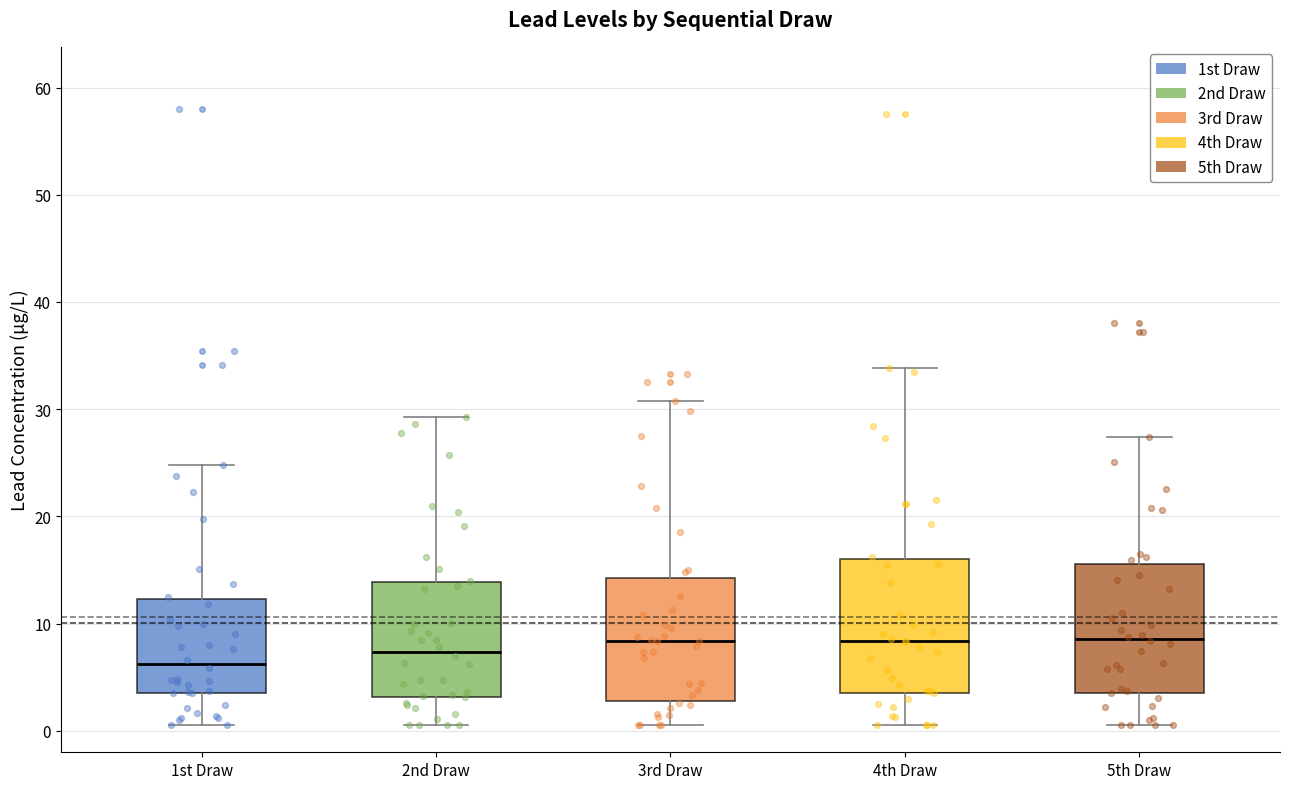

Reading left to right, transcribe this box plot: for each box, give where its median line is, the range the box spans, and where its two whiskers end, as read against the y-axis. The values are not printed on the chart, so give them approximately, as read against the axis.

1st Draw: median 6, box 4 to 12, whiskers 1 to 25
2nd Draw: median 7, box 3 to 14, whiskers 1 to 29
3rd Draw: median 8, box 3 to 14, whiskers 1 to 31
4th Draw: median 8, box 4 to 16, whiskers 1 to 34
5th Draw: median 9, box 4 to 16, whiskers 1 to 27